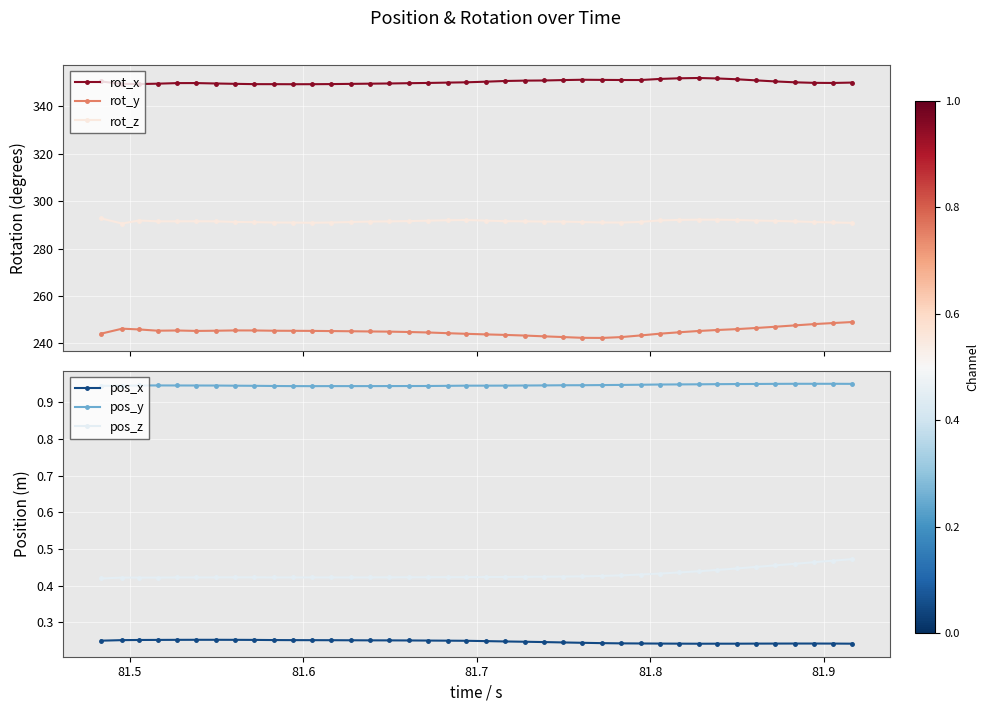

What is the value of the rot_y point at the 40th from the left?

249.0